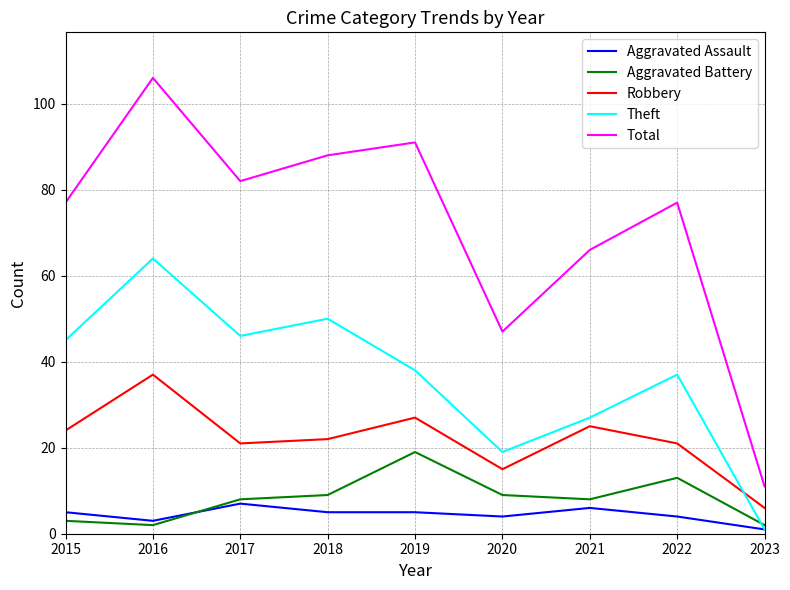

Where does the Robbery series first go above 22?

2015